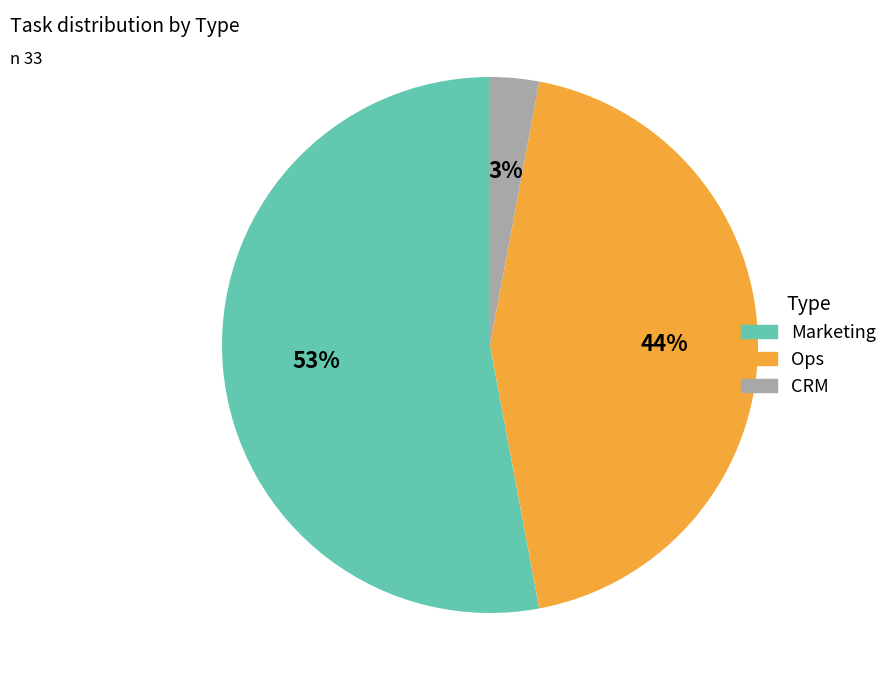

Approximately how many times larger is the value at Ops compared to Marketing?

0.8